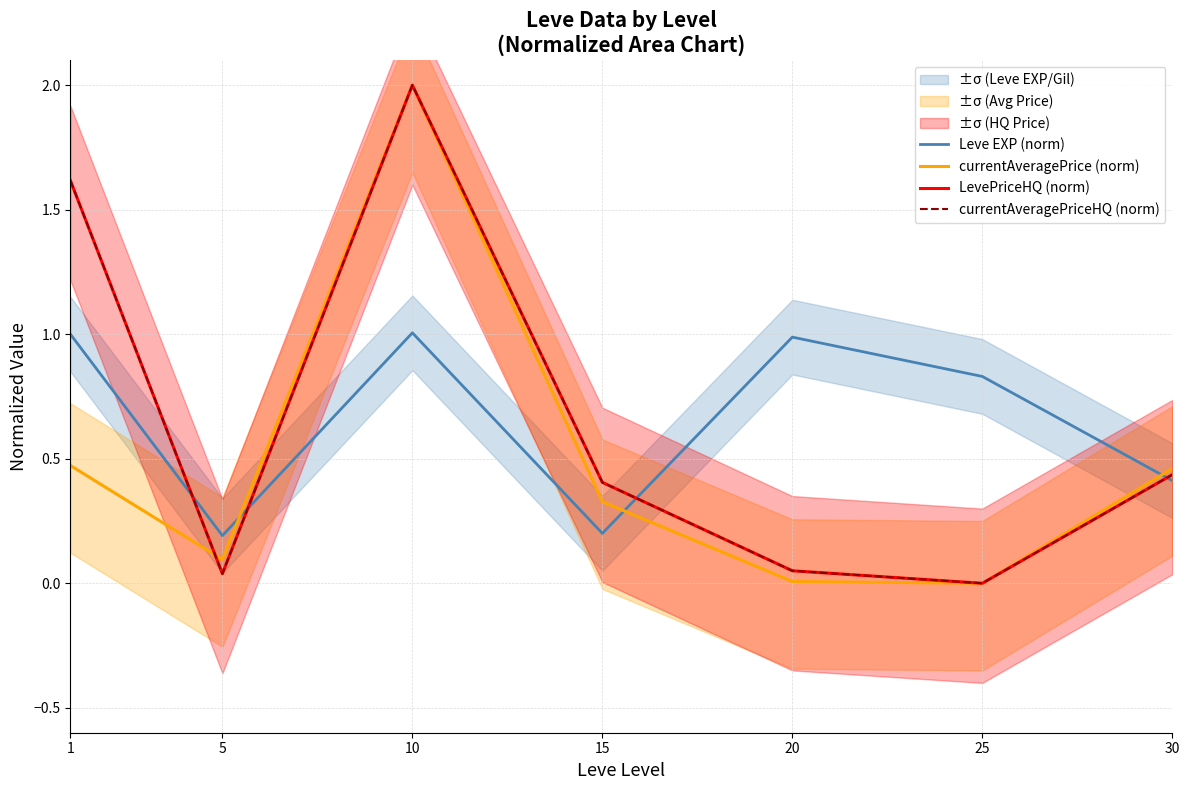

List the series in order of their peak value, highest first.

currentAveragePrice (norm), LevePriceHQ (norm), currentAveragePriceHQ (norm), Leve EXP (norm)